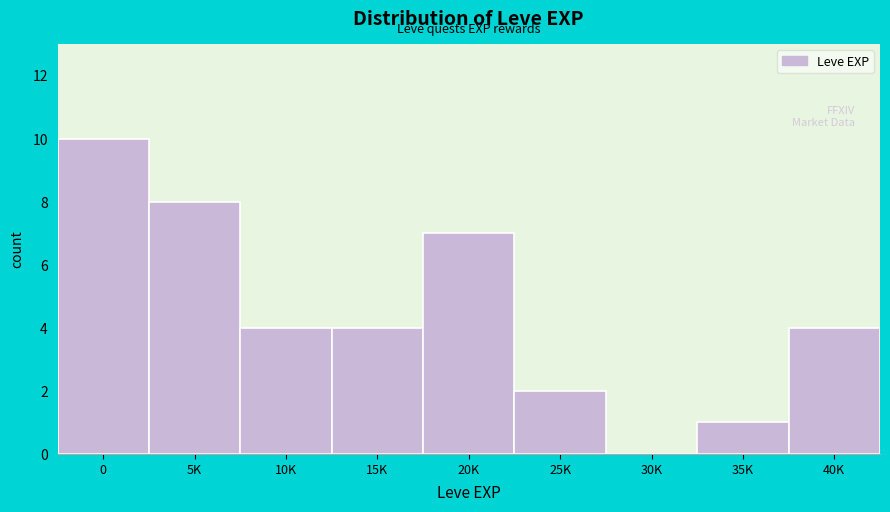

Reading left to right, list all the values displayed in this chart.

0=10	5K=8	10K=4	15K=4	20K=7	25K=2	30K=0	35K=1	40K=4